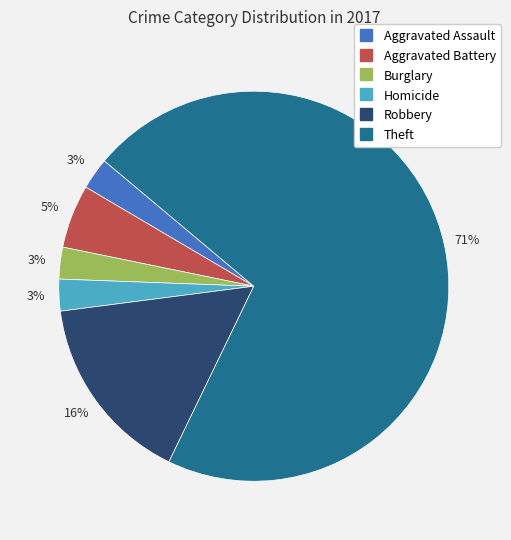

To the nearest percent, what is the average slice percentage?

17%